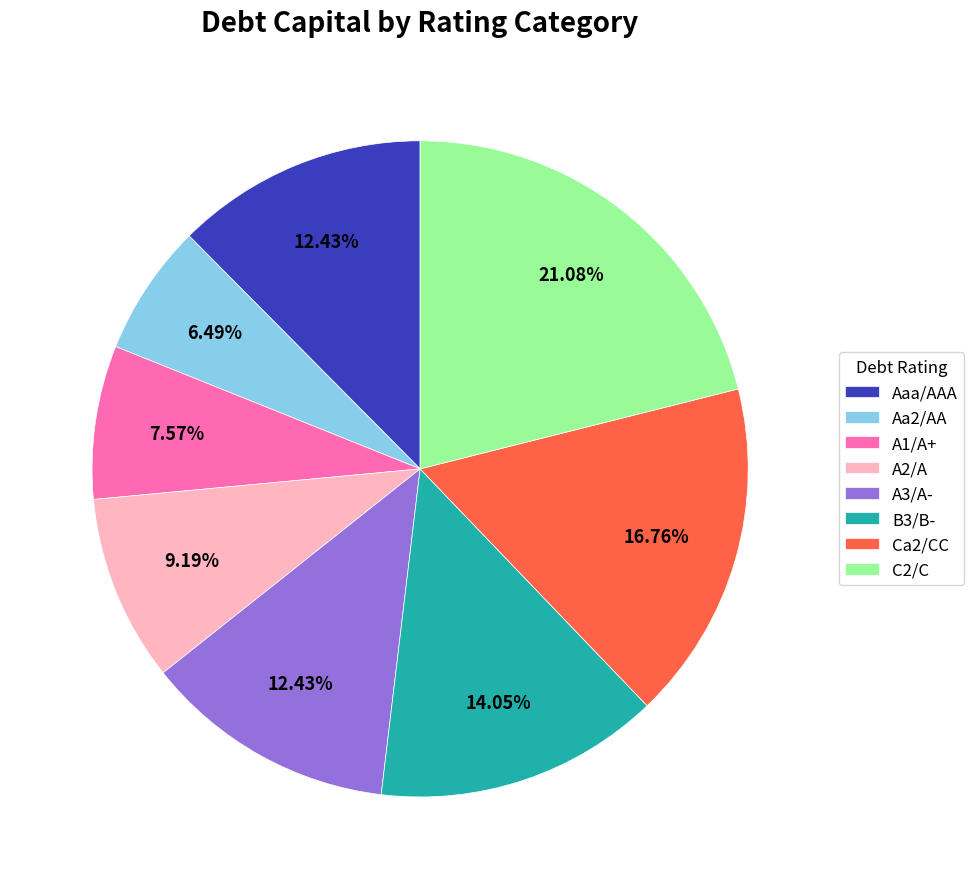

Combined, what portion of the pie is A3/A- and A2/A?

21.6%